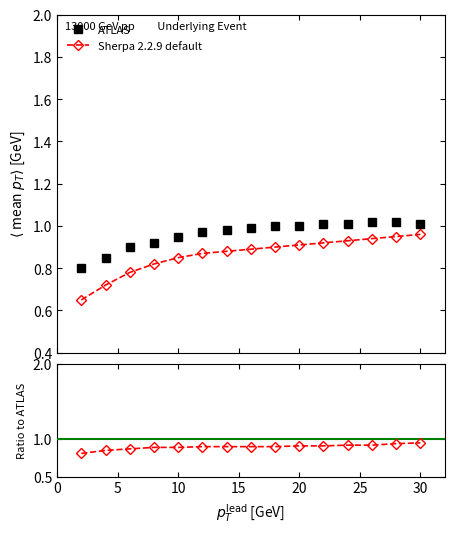

Is the value of Sherpa 2.2.9 default at 15 greater than the value of ATLAS at 14?

No